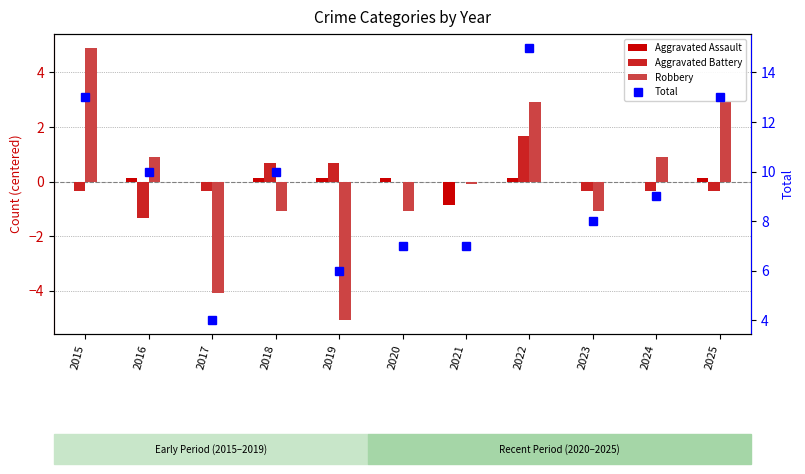

Is the value of Total at 2025 greater than the value of Robbery at 2020?

Yes